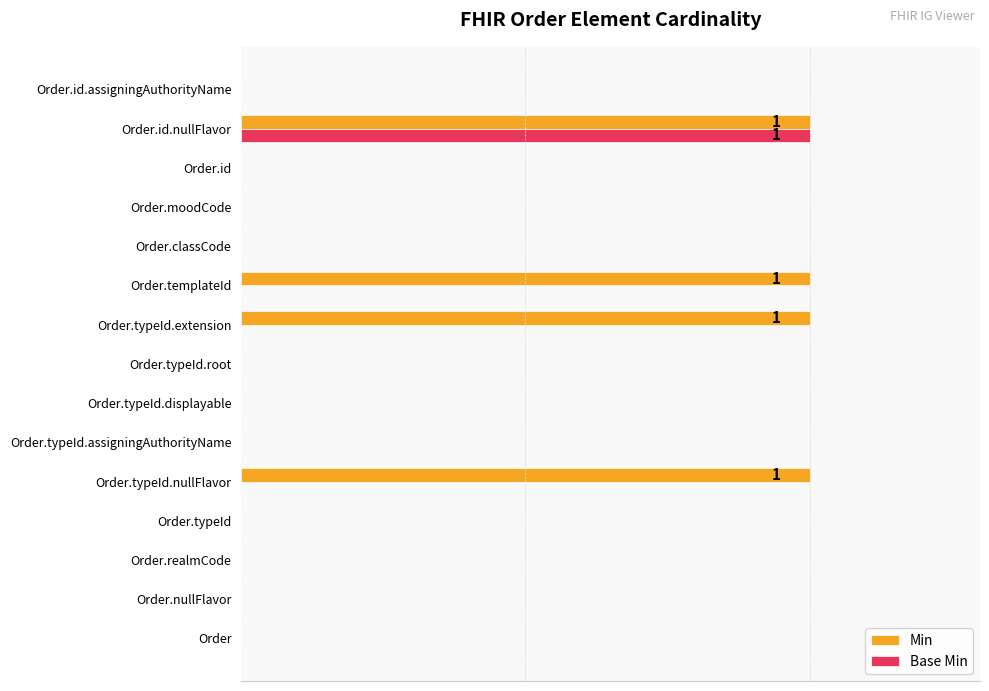

What are all the series names shown in the legend?

Min, Base Min